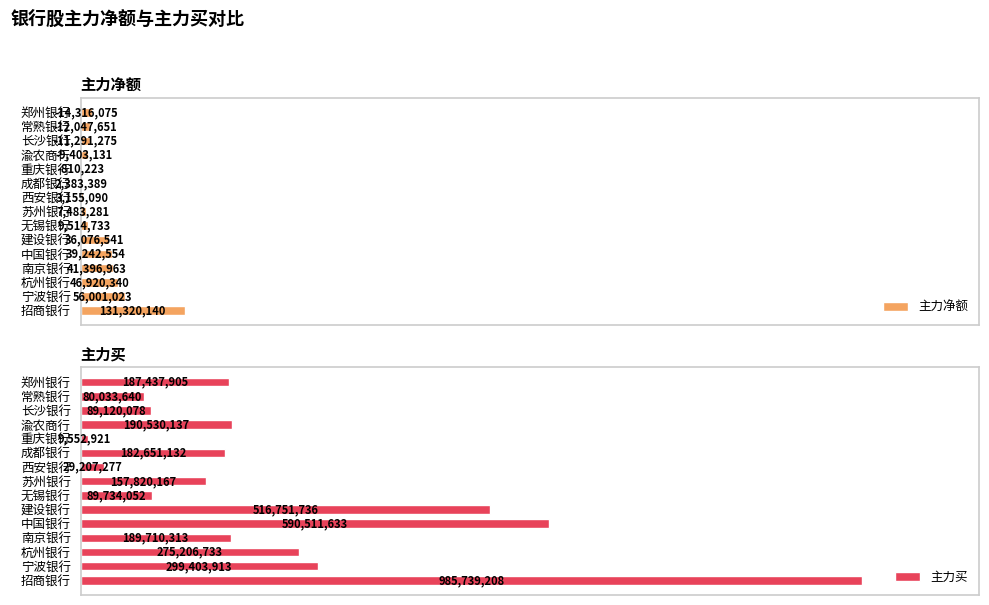

Are the bars grouped side by side (vs. stacked)?

Yes